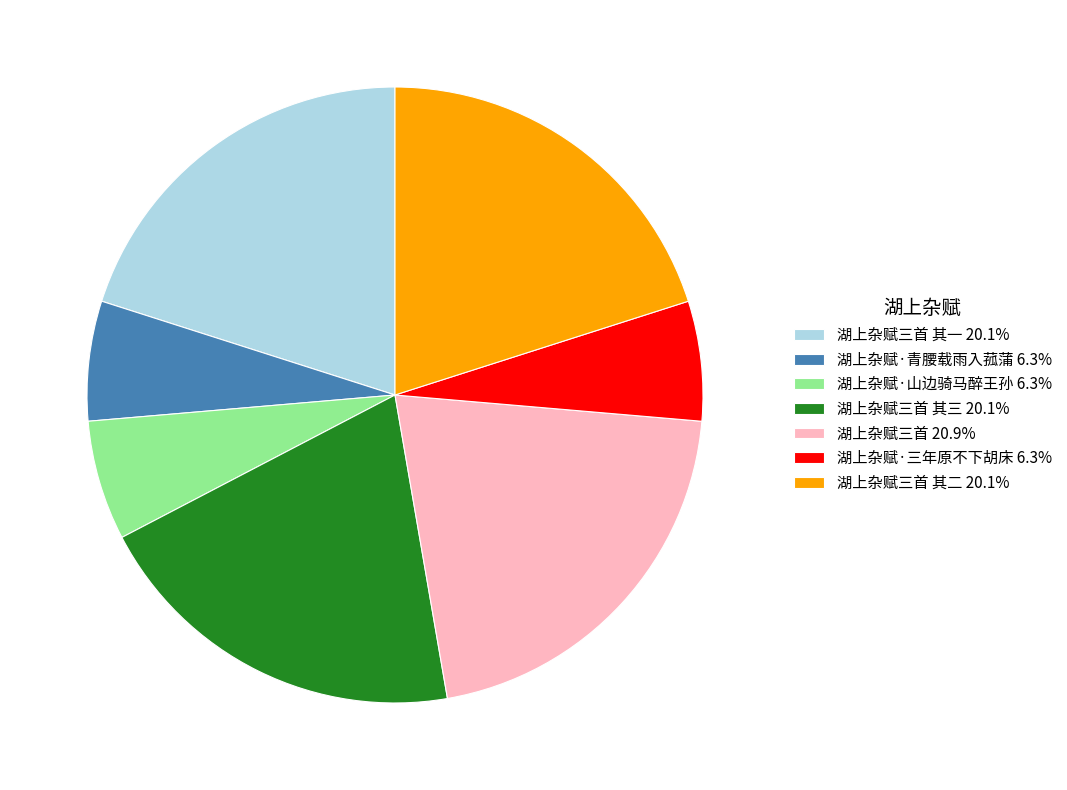

Combined, do 湖上杂赋三首 其一 20.1% and 湖上杂赋三首 其二 20.1% account for over 50%?

No